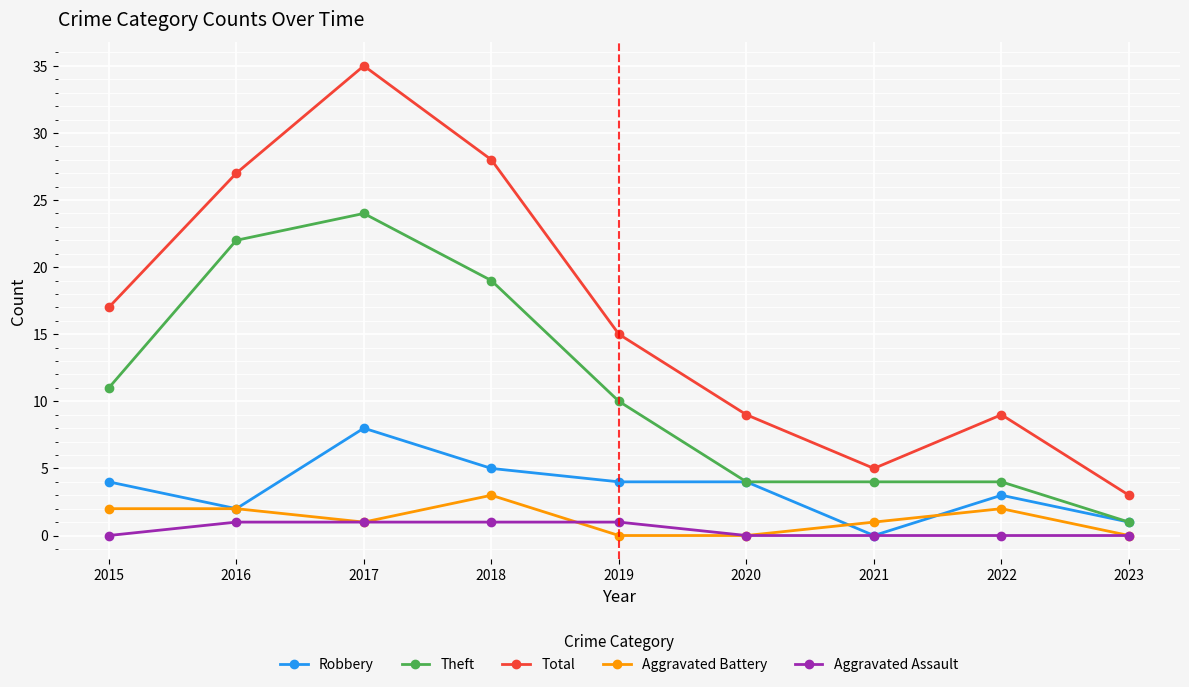

What is the lowest value of the Theft series?

1